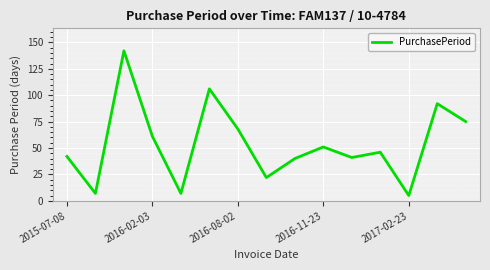

What is the sum of all values?

805